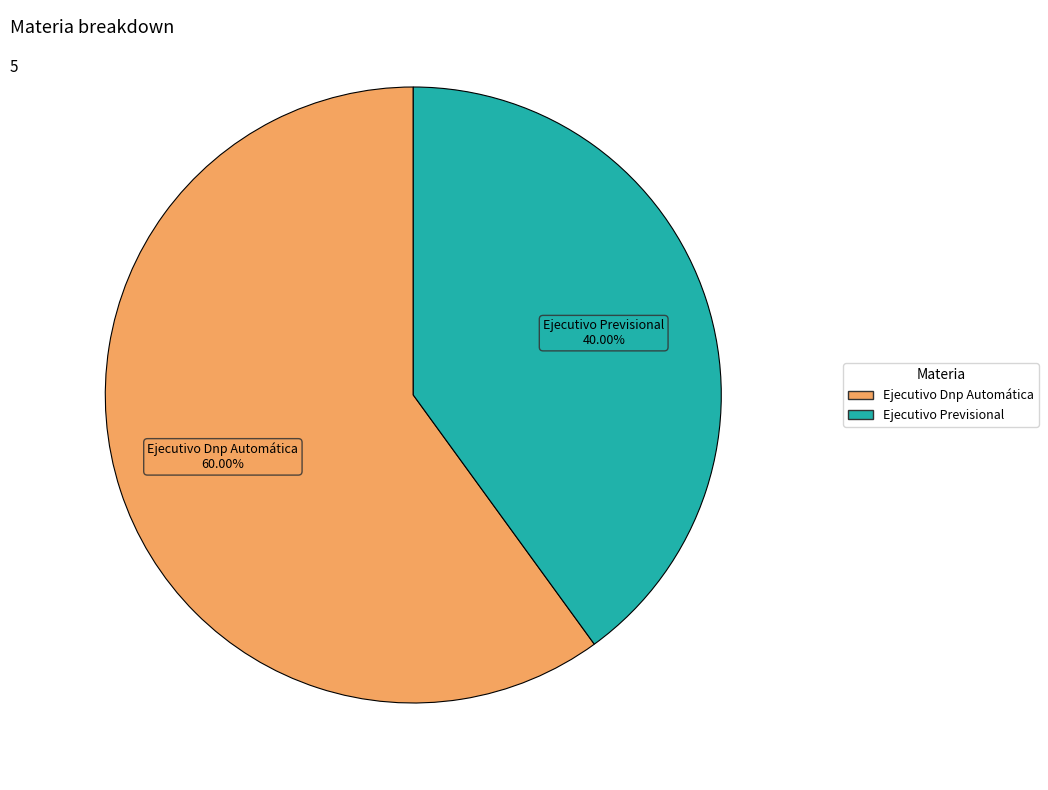

Which category has the smallest portion of the pie?

Ejecutivo Previsional